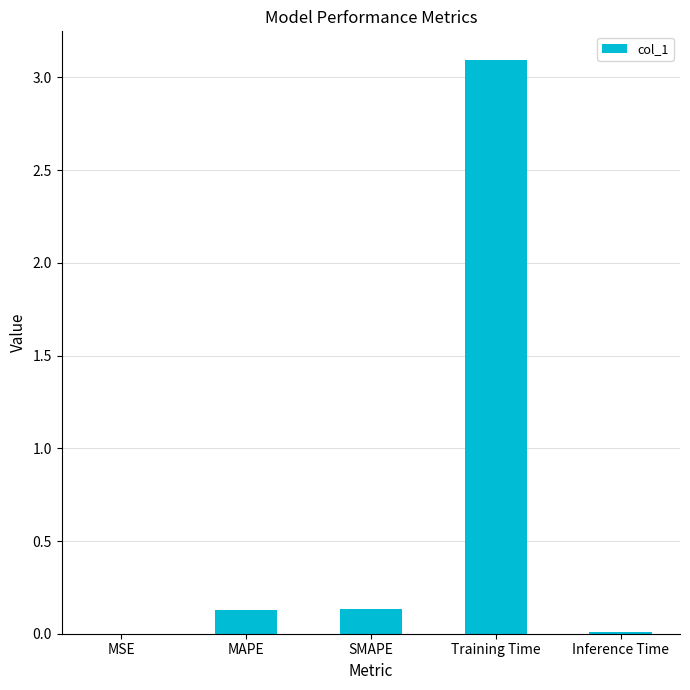

The chart shows a value of 3.1 at Training Time. True or false?

True